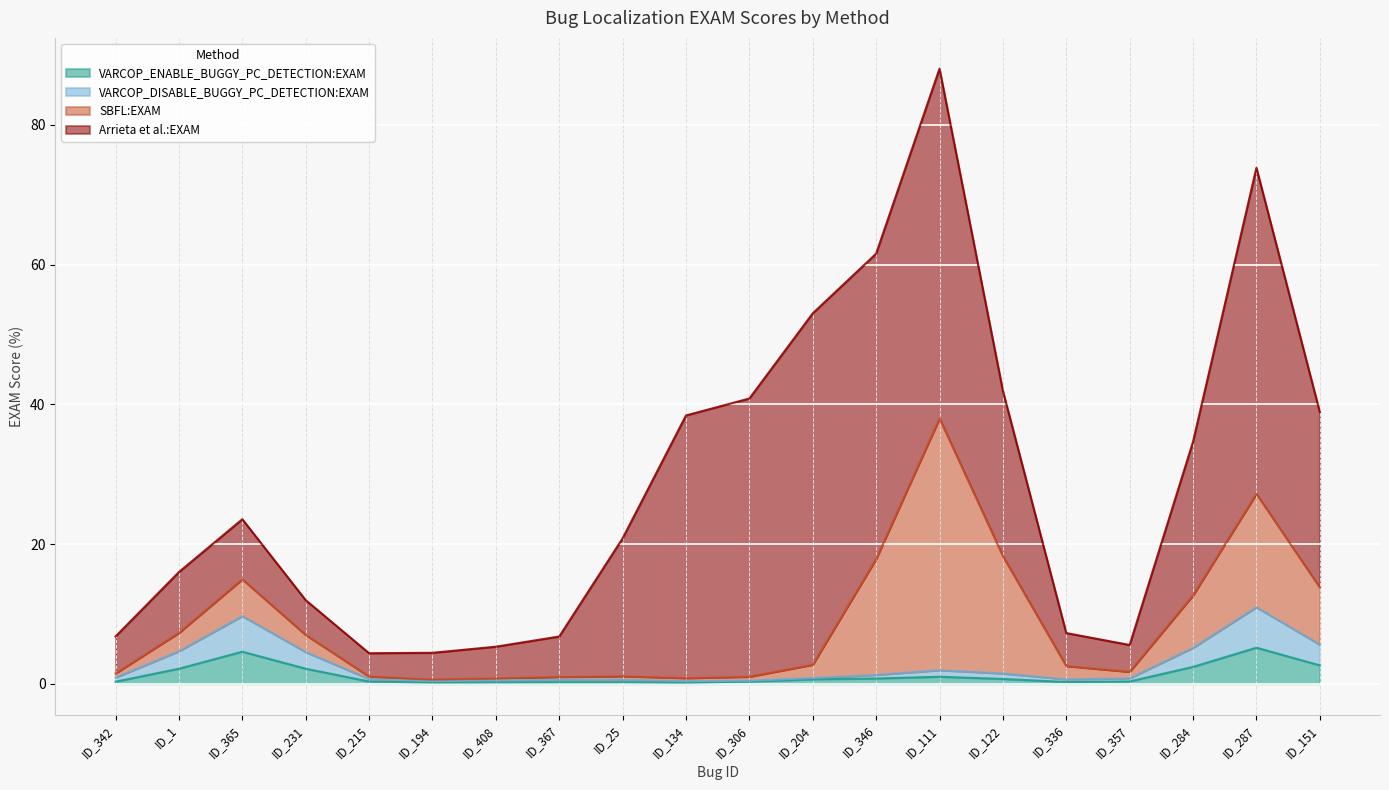

Which series has the widest spread of values?

Arrieta et al.:EXAM